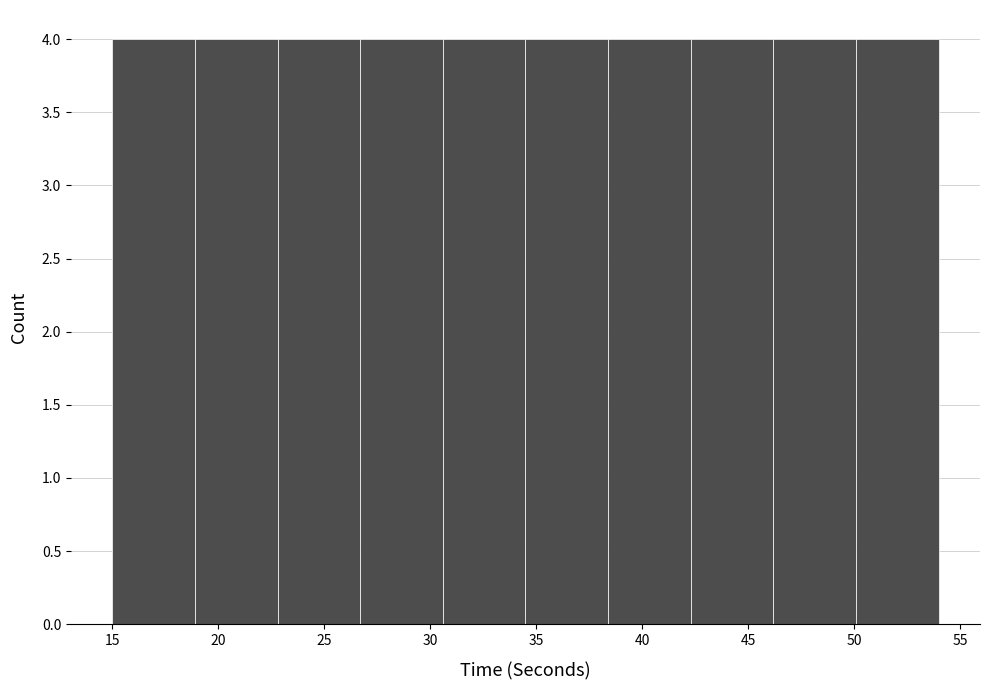

Reading left to right, transcribe this chart: for each bar, give the range it covers on the x-axis and its height. Neither the bar edges nor the heights are printed on the chart, so give them approximately, as read against the axes.

15.0 to 18.9: 4
18.9 to 22.8: 4
22.8 to 26.7: 4
26.7 to 30.6: 4
30.6 to 34.5: 4
34.5 to 38.4: 4
38.4 to 42.3: 4
42.3 to 46.2: 4
46.2 to 50.1: 4
50.1 to 54.0: 4